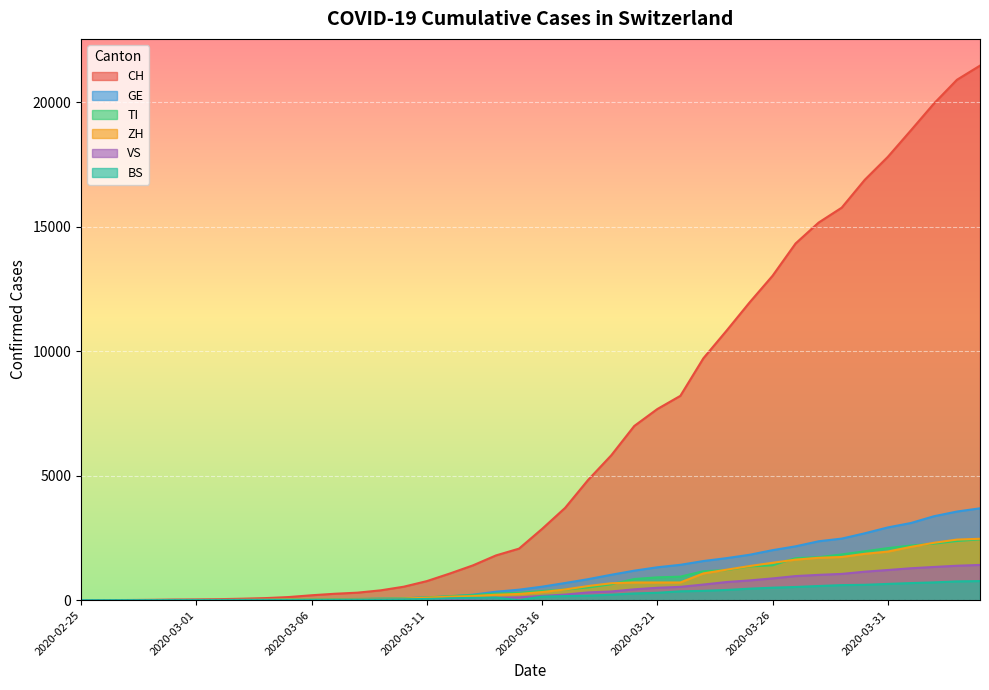

Rank the categories by GE value from highest to lowest.

2020-04-04, 2020-04-03, 2020-04-02, 2020-04-01, 2020-03-31, 2020-03-30, 2020-03-29, 2020-03-28, 2020-03-27, 2020-03-26, 2020-03-25, 2020-03-24, 2020-03-23, 2020-03-22, 2020-03-21, 2020-03-20, 2020-03-19, 2020-03-18, 2020-03-17, 2020-03-16, 2020-03-15, 2020-03-14, 2020-03-13, 2020-03-12, 2020-03-11, 2020-03-10, 2020-03-09, 2020-03-08, 2020-03-07, 2020-03-06, 2020-03-05, 2020-03-04, 2020-03-03, 2020-03-02, 2020-03-01, 2020-02-29, 2020-02-28, 2020-02-26, 2020-02-27, 2020-02-25